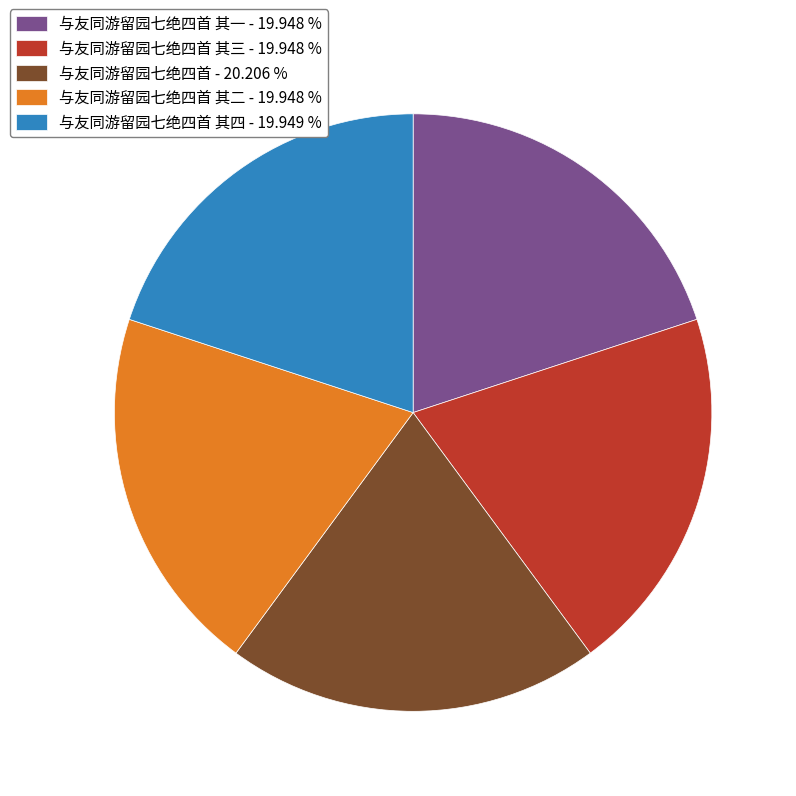

Do 与友同游留园七绝四首 其四 - 19.949 % and 与友同游留园七绝四首 - 20.206 % together represent more than half of the pie?

No